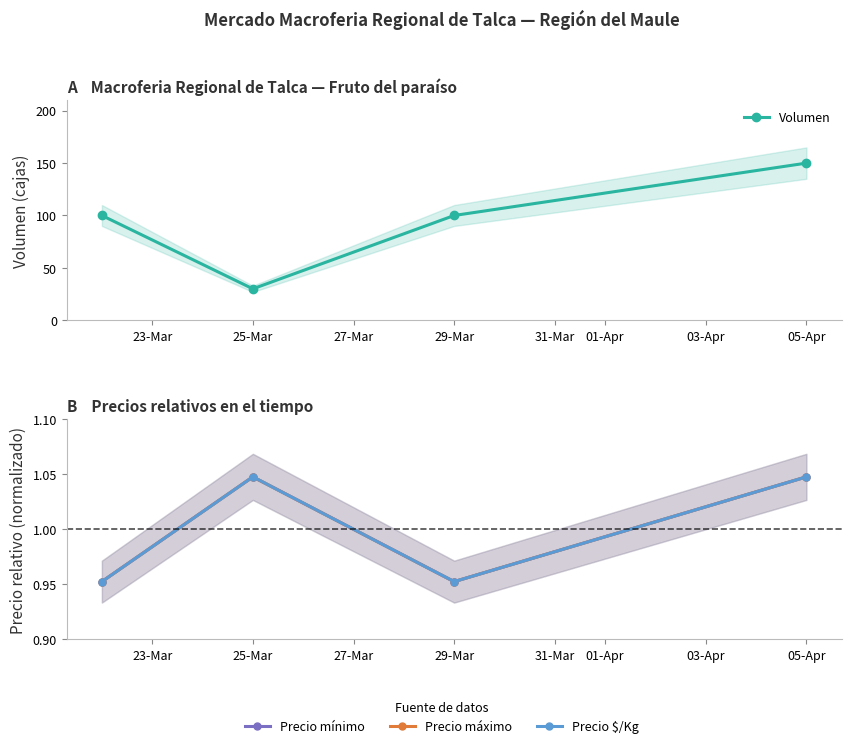

Rank the series at 05-Apr from highest to lowest value.

Volumen, Precio mínimo, Precio máximo, Precio $/Kg